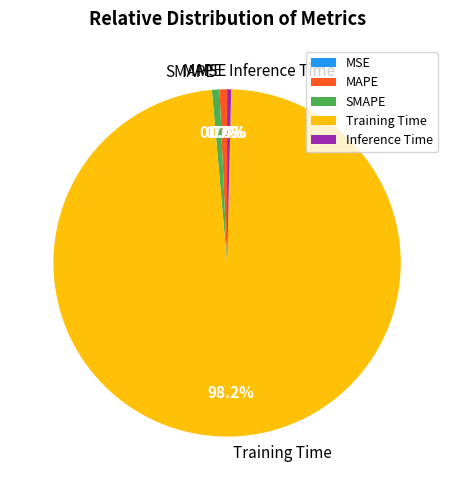

Is there any slice that represents more than half of the pie?

Yes